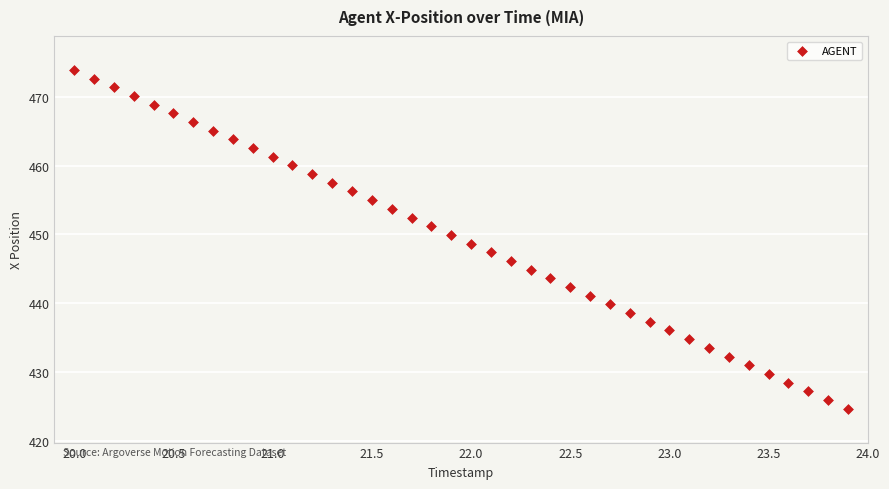

What is the range of Y values (max minus min)?

49.3